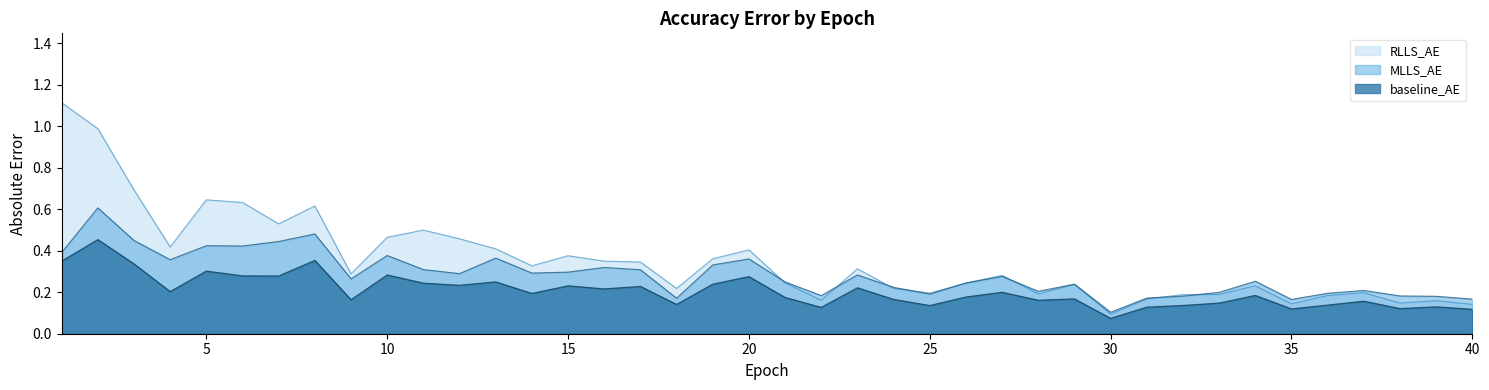

The RLLS_AE series shows 0.7 at 15. True or false?

False